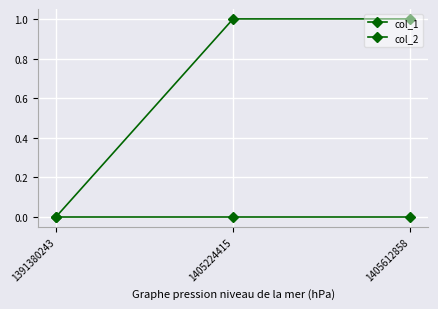

Is this an area chart (filled region under the line)?

No